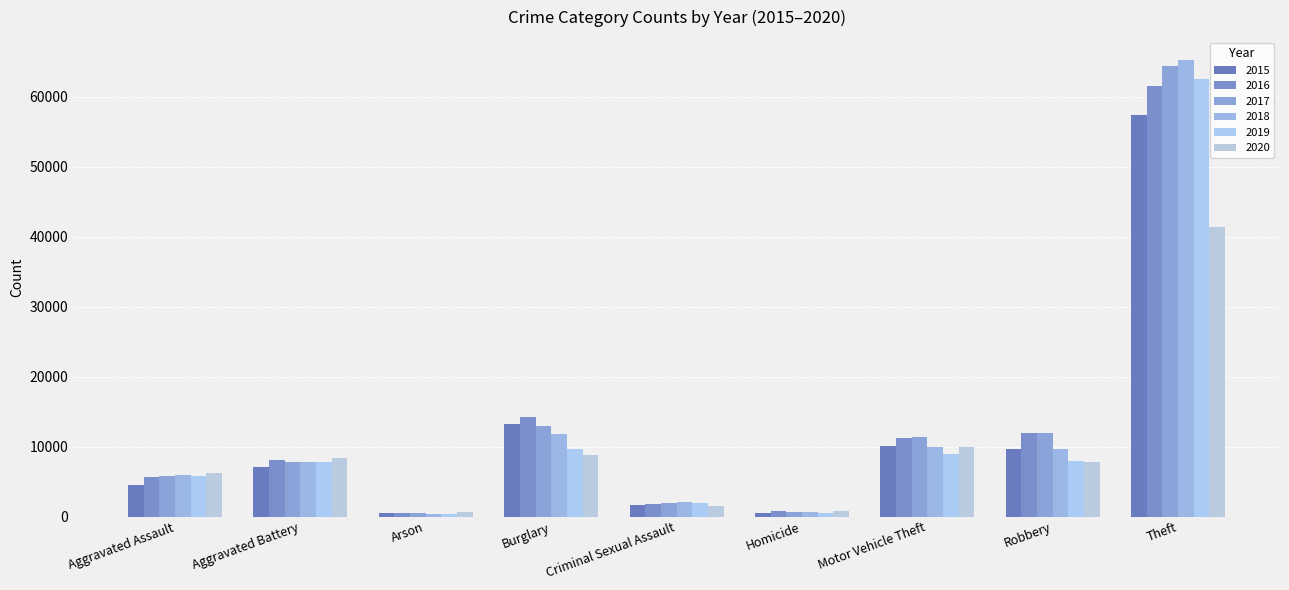

List the labels in order of 2020 value, largest first.

Theft, Motor Vehicle Theft, Burglary, Aggravated Battery, Robbery, Aggravated Assault, Criminal Sexual Assault, Homicide, Arson